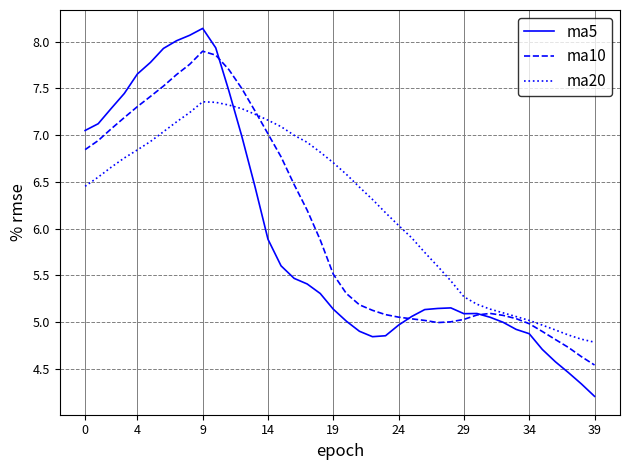

Which series has the largest total across all categories?

ma20